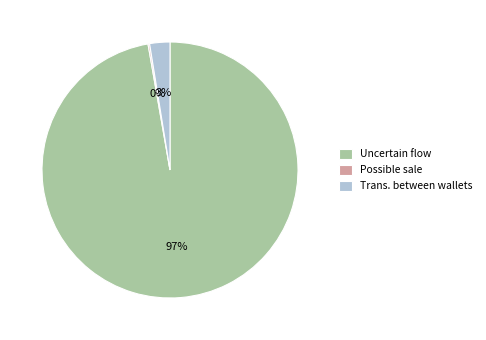

Which category has the biggest portion of the pie?

Uncertain flow